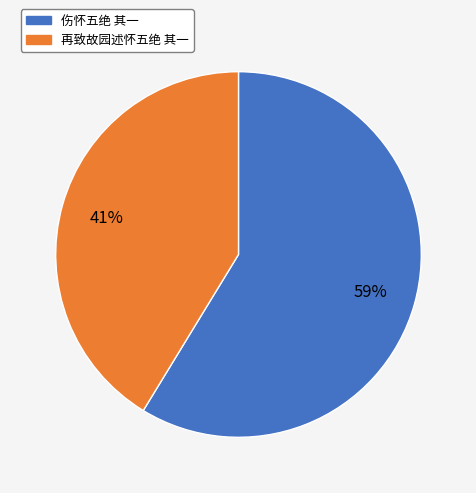

Which category accounts for the majority?

伤怀五绝 其一